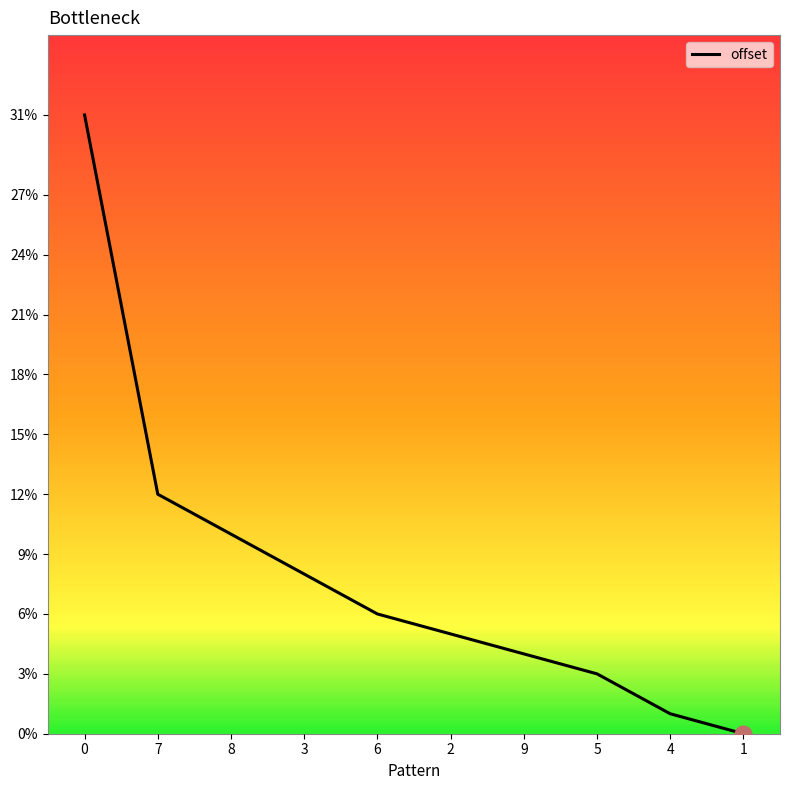

Between 8 and 1, which is larger?

8